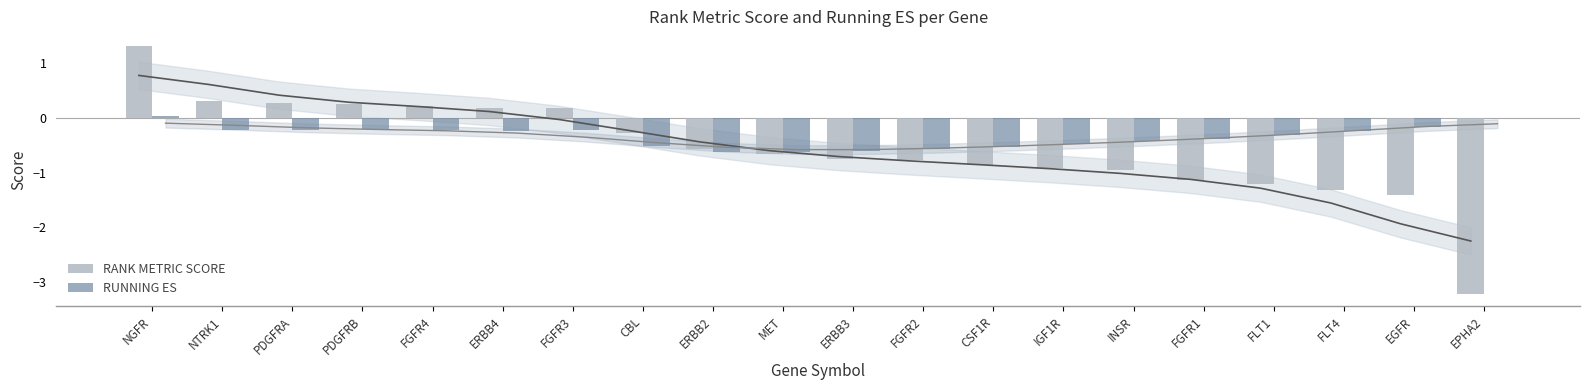

What is the sum of all RUNNING ES values?

-6.7